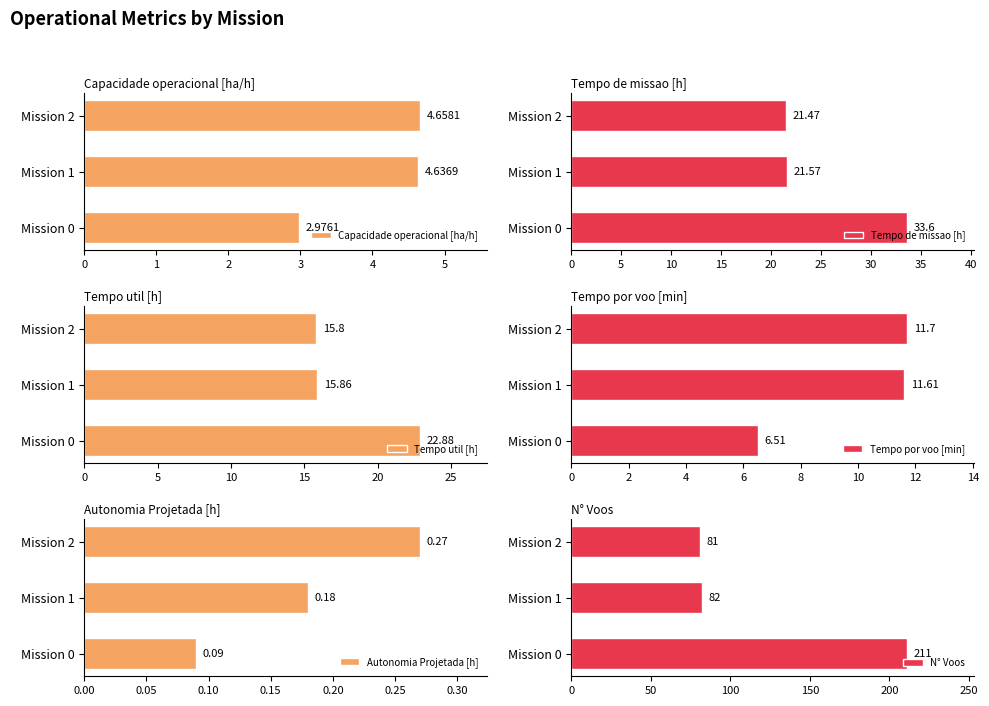

What is the difference between the Capacidade operacional [ha/h] values at Mission 2 and Mission 0?

1.7